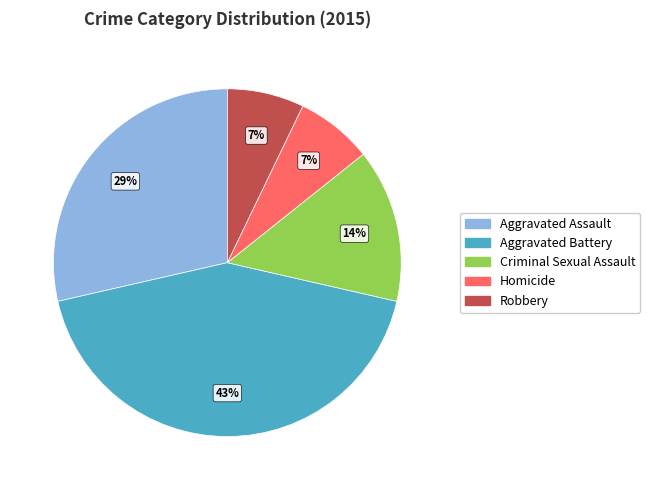

True or false: Robbery accounts for 19% of the total.

False